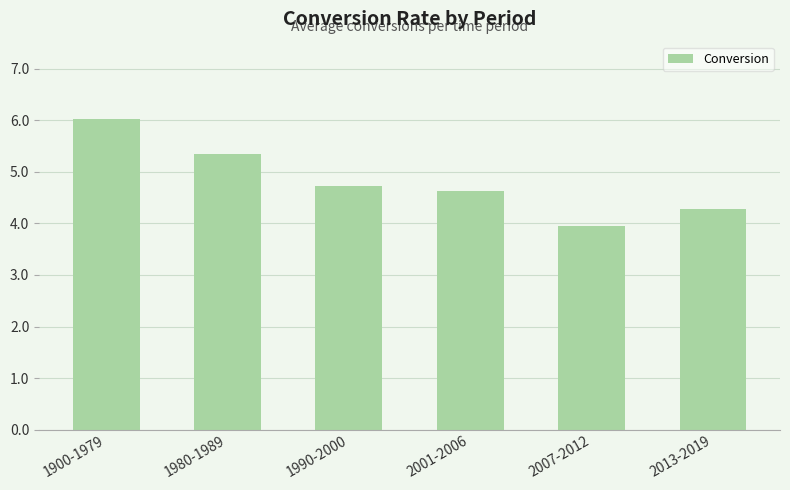

What is the sum of all values?

29.0